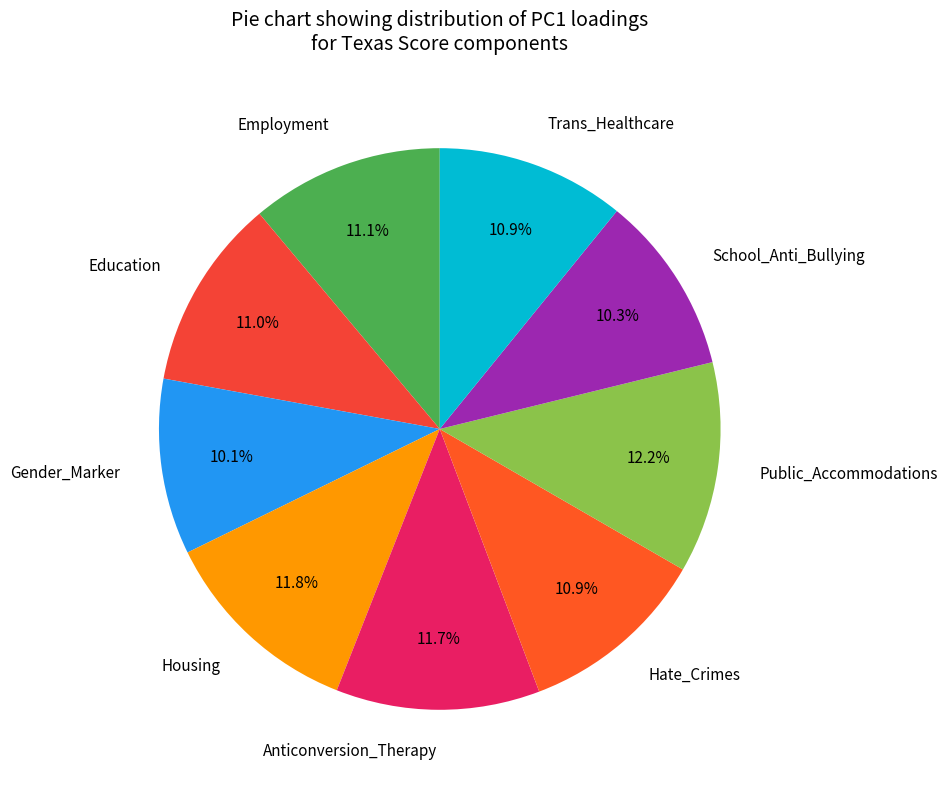

Is the sum of Hate_Crimes and Employment greater than half?

No